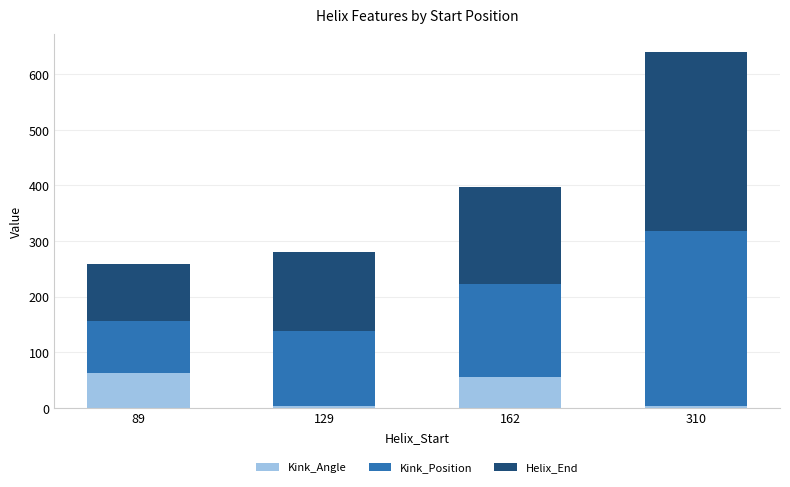

What is the highest value of the Kink_Angle series?

61.9